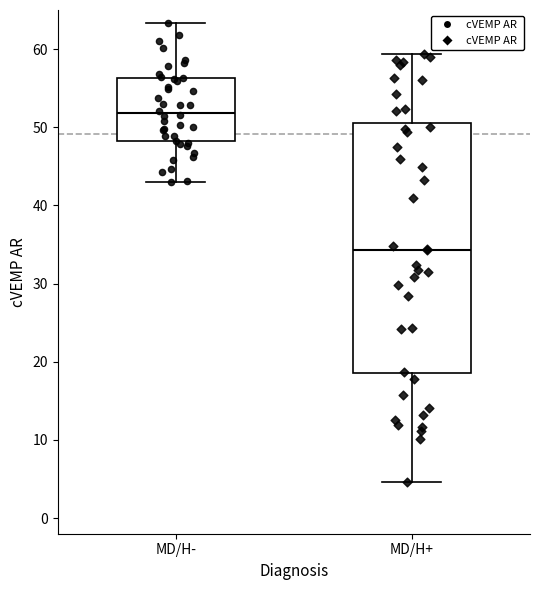

Where is the lower edge of the box for MD/H- on the y-axis? The values are not printed on the chart, so give them approximately, as read against the axis.

48